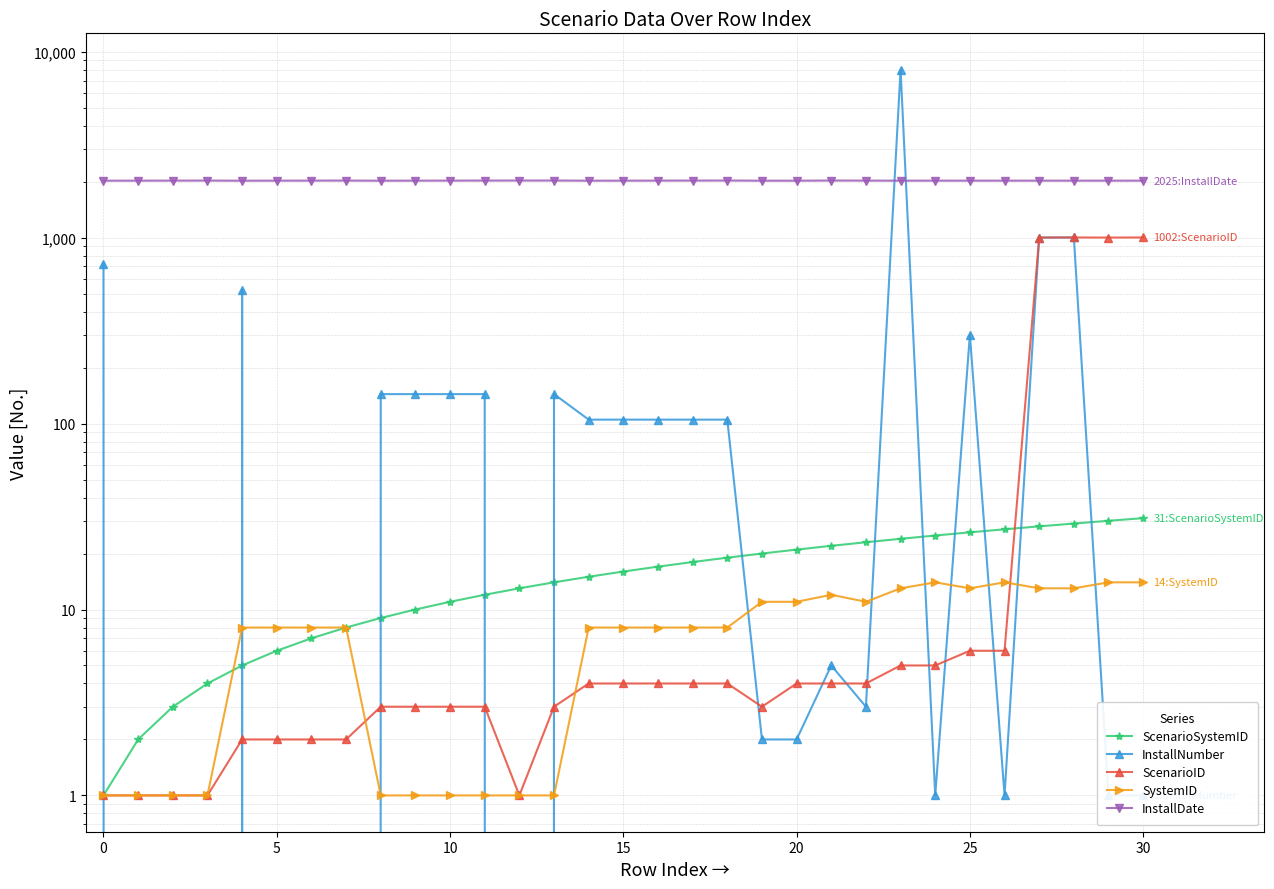

What is the difference between the maximum and minimum values in the InstallNumber series?

8010